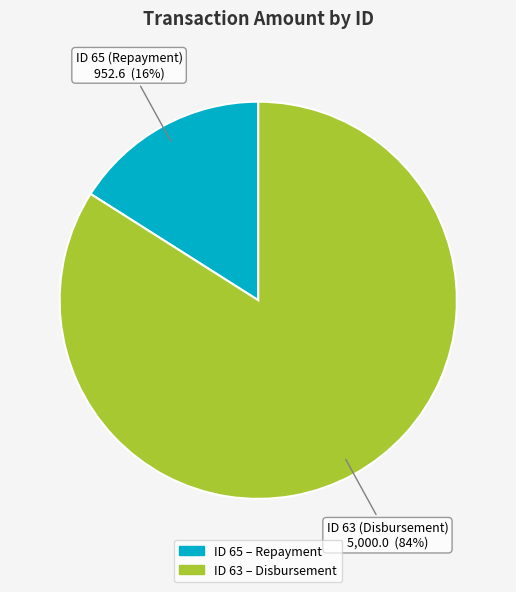

Approximately how many times larger is the value at ID 63 compared to ID 65?

5.2